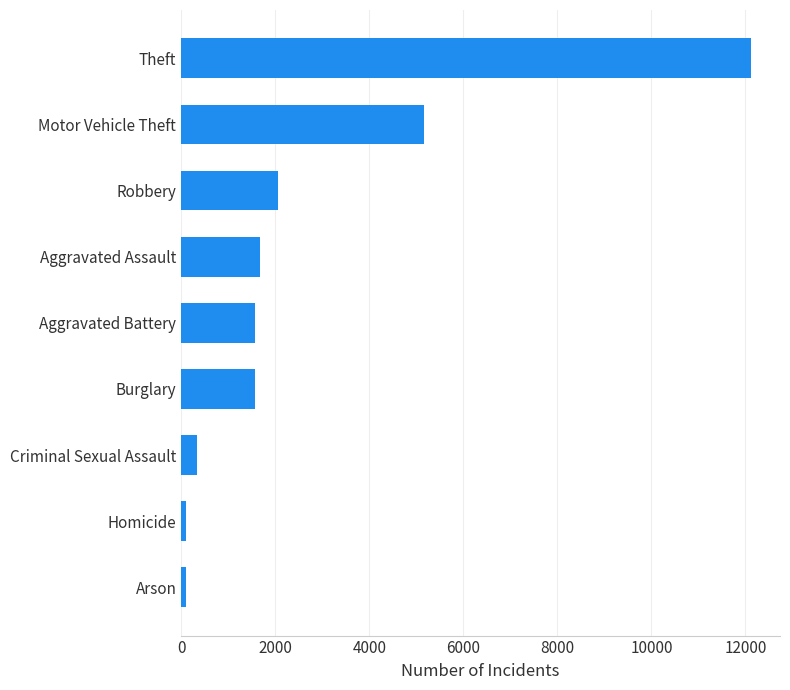

The value at Homicide is 100. True or false?

True